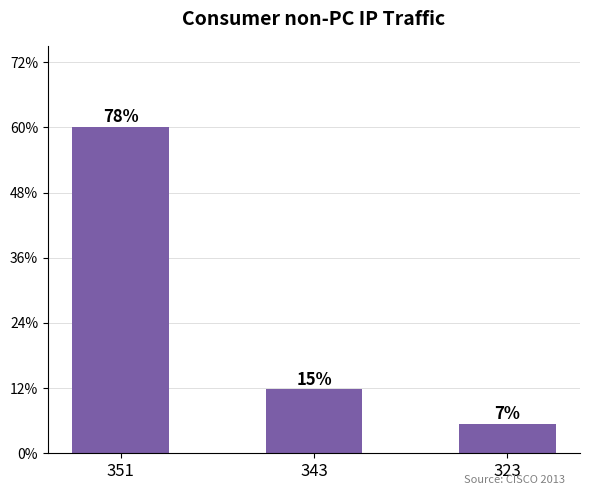

At which label is the value closest to 103?

343